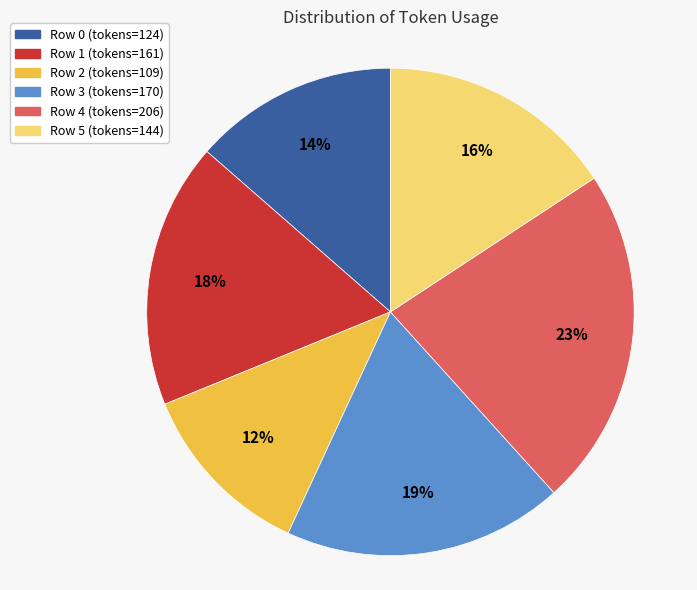

Is the sum of Row 0 (tokens=124) and Row 1 (tokens=161) greater than half?

No